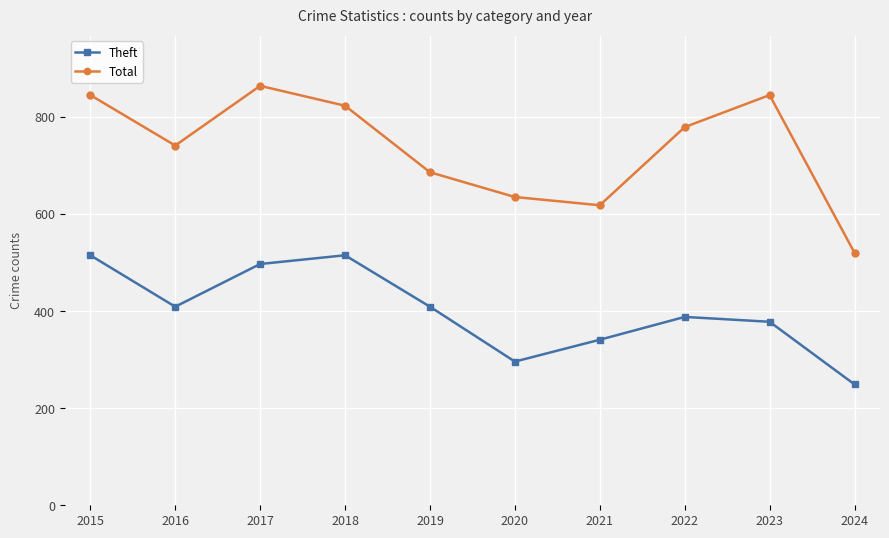

Which category has the highest value in the Total series?

2017